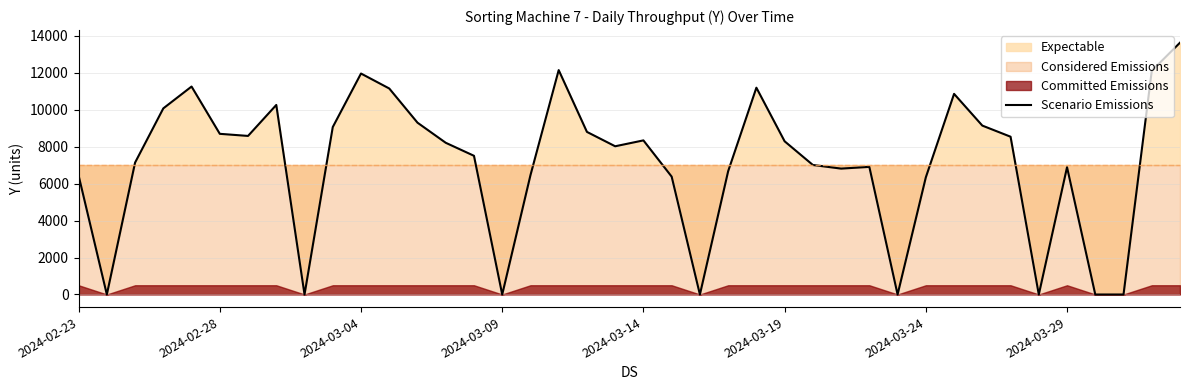

Reading right to left, what are all the values shown in this chart?

13615	12093	0	0	6883	0	8531	9132	10847	6336	0	6900	6807	7003	8283	11181	6664	0	6373	8332	8014	8791	12132	6451	0	7499	8203	9290	11138	11947	9052	0	10248	8573	8687	11243	10063	7131	0	6437